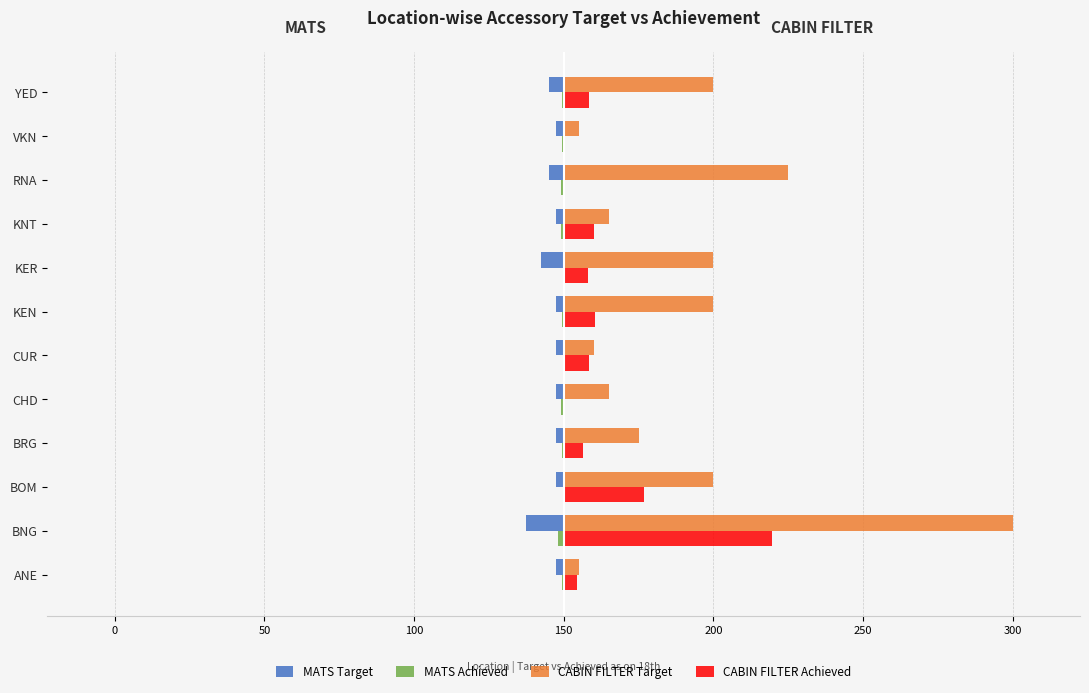

Which series has the largest total across all categories?

CABIN FILTER Target